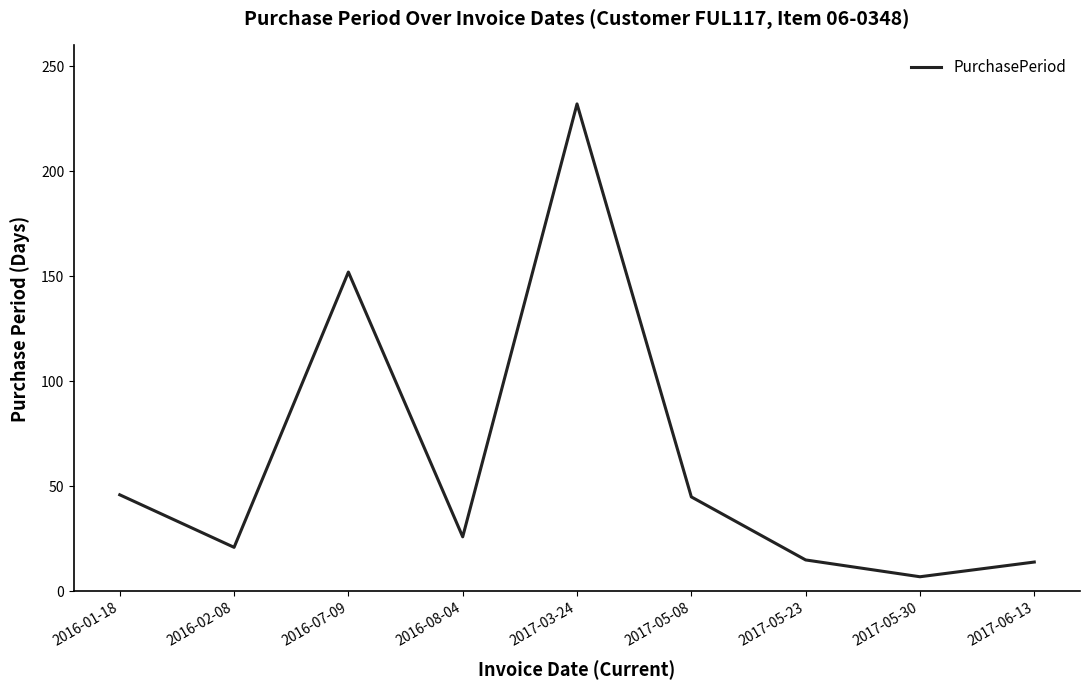

Where is the first local maximum?

2016-07-09